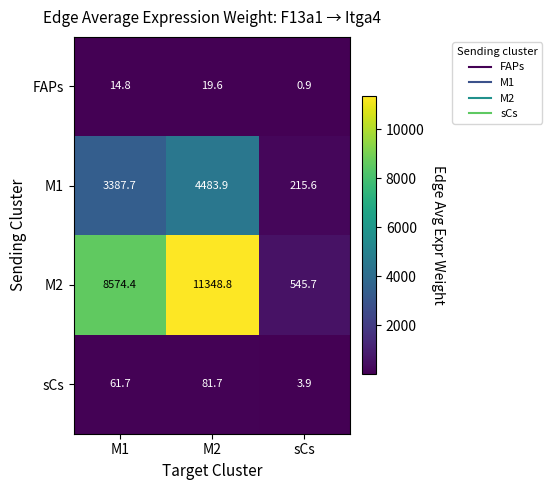

The value of sCs at sCs is 6.7. True or false?

False